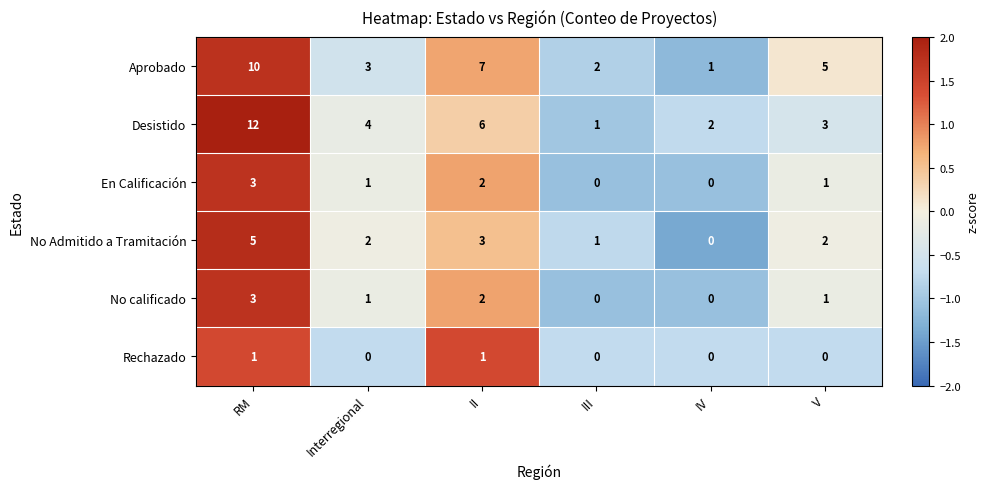

Count the number of categories in the chart.

6